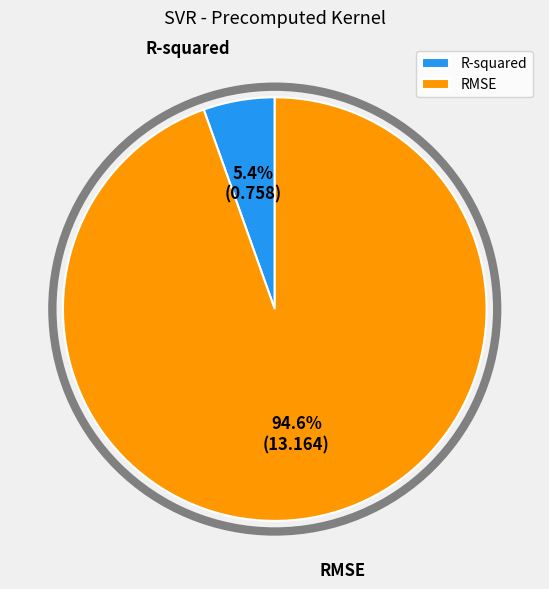

Which category has the smallest portion of the pie?

R-squared